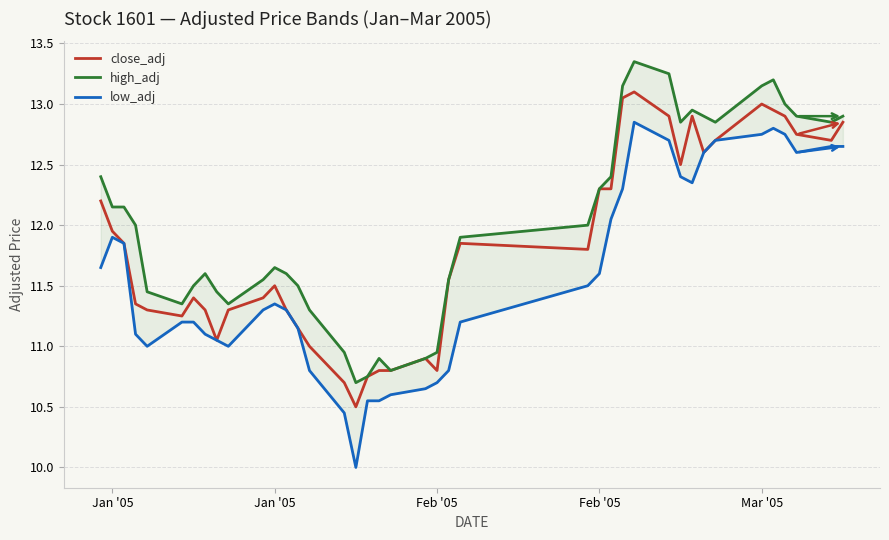

At which label is high_adj closest to 12?

Feb '05